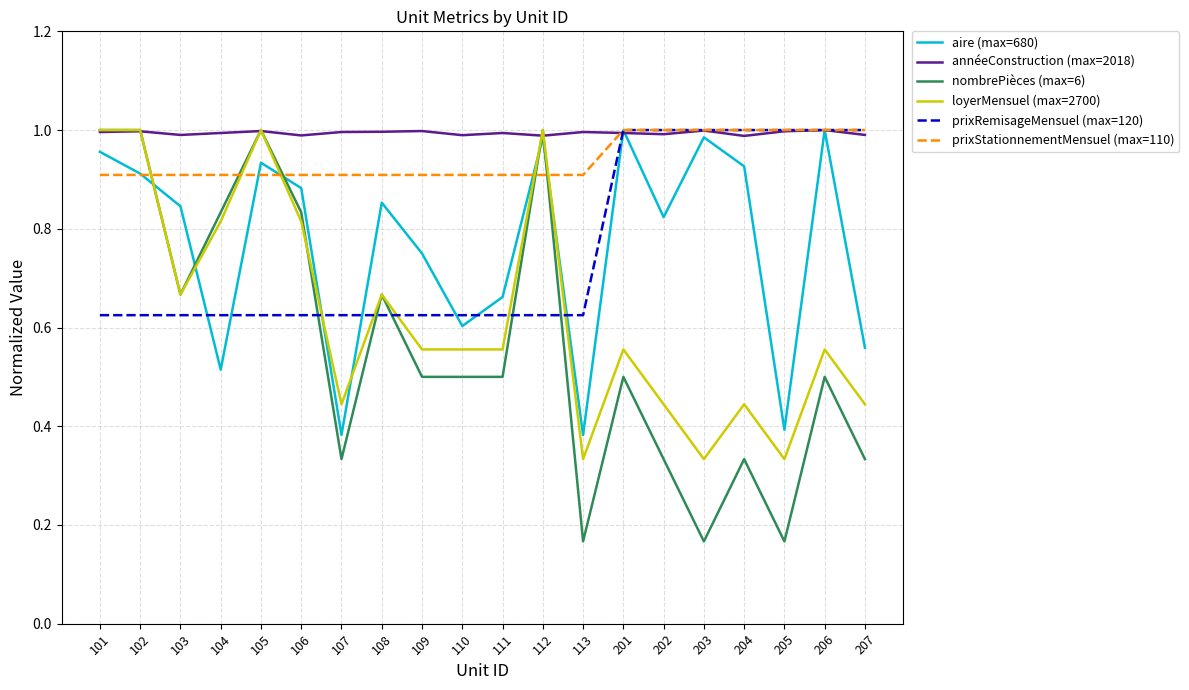

How many intersections are there between prixRemisageMensuel (max=120) and nombrePièces (max=6)?

5